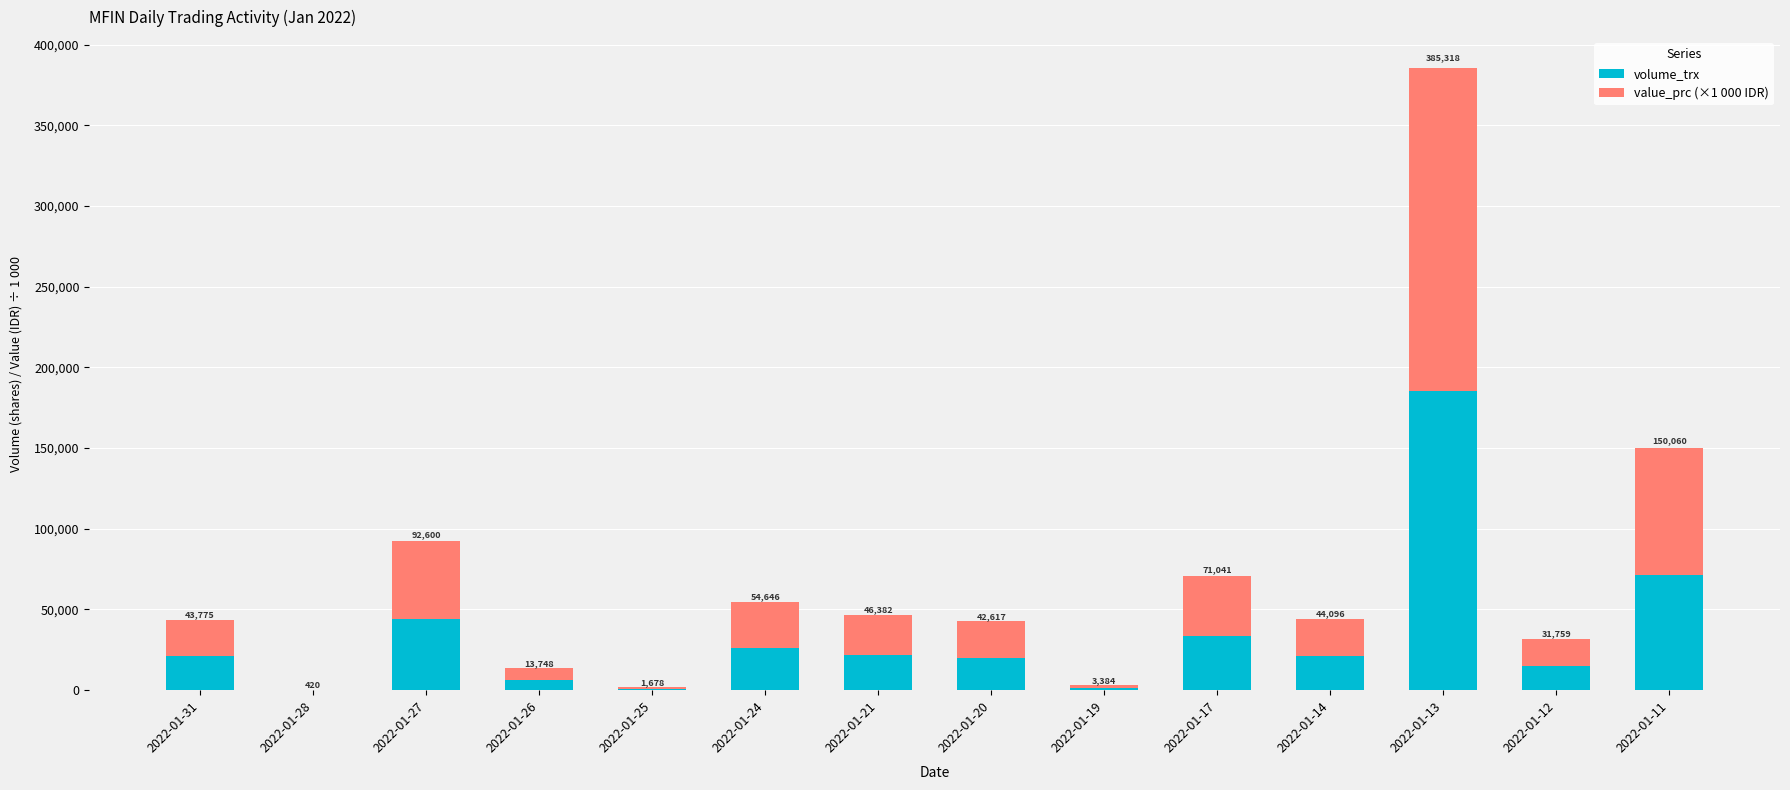

List the series in order of their peak value, lowest first.

volume_trx, value_prc (×1 000 IDR)